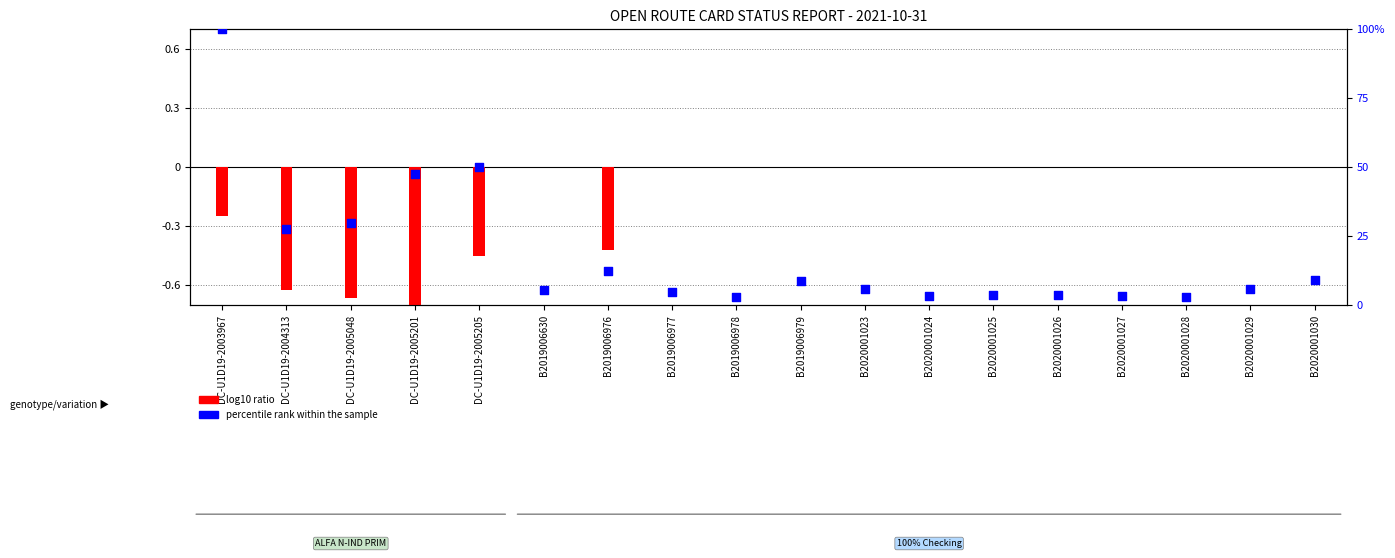

What is the change in value from B2019006976 to B2019006977?

-7.6